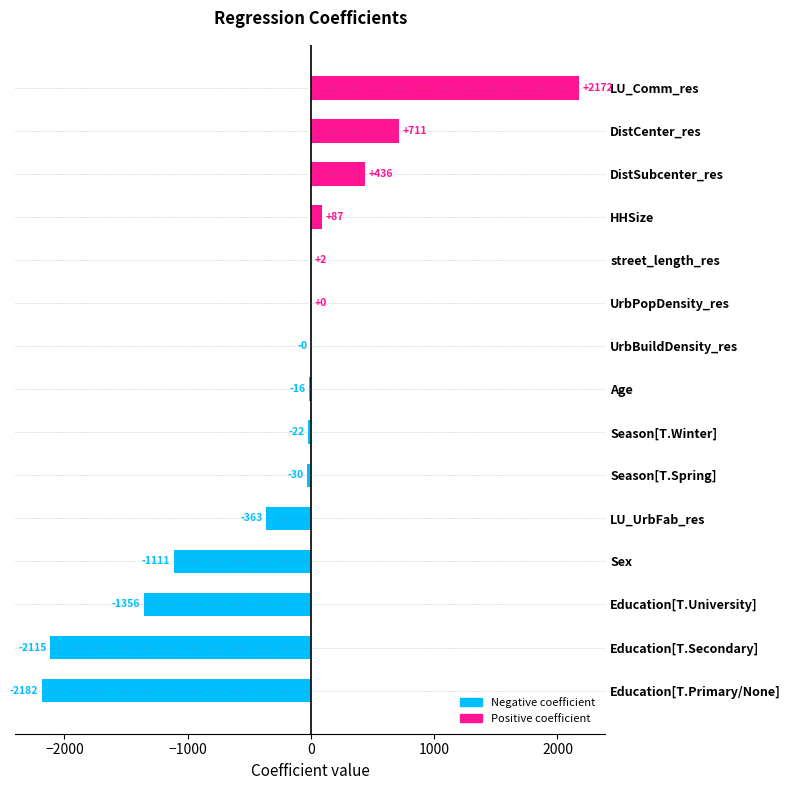

Which category has the highest value across all series?

LU_Comm_res